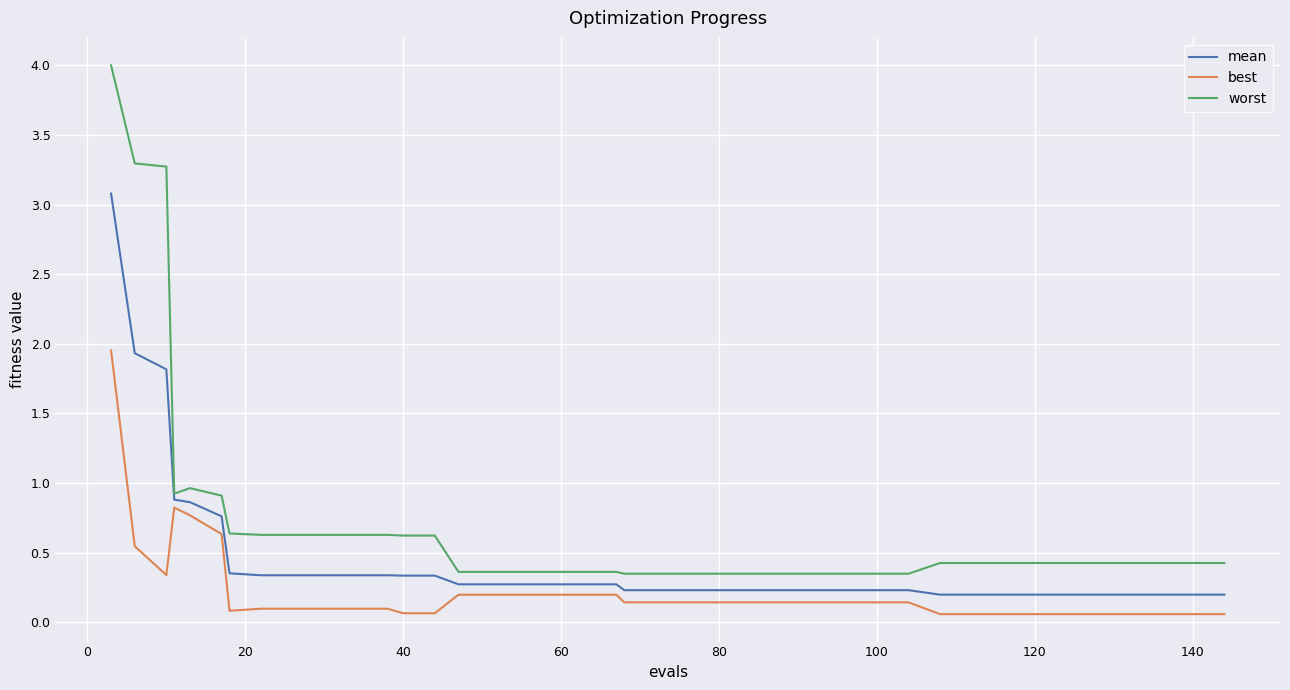

Which series has the largest range (max minus min)?

worst